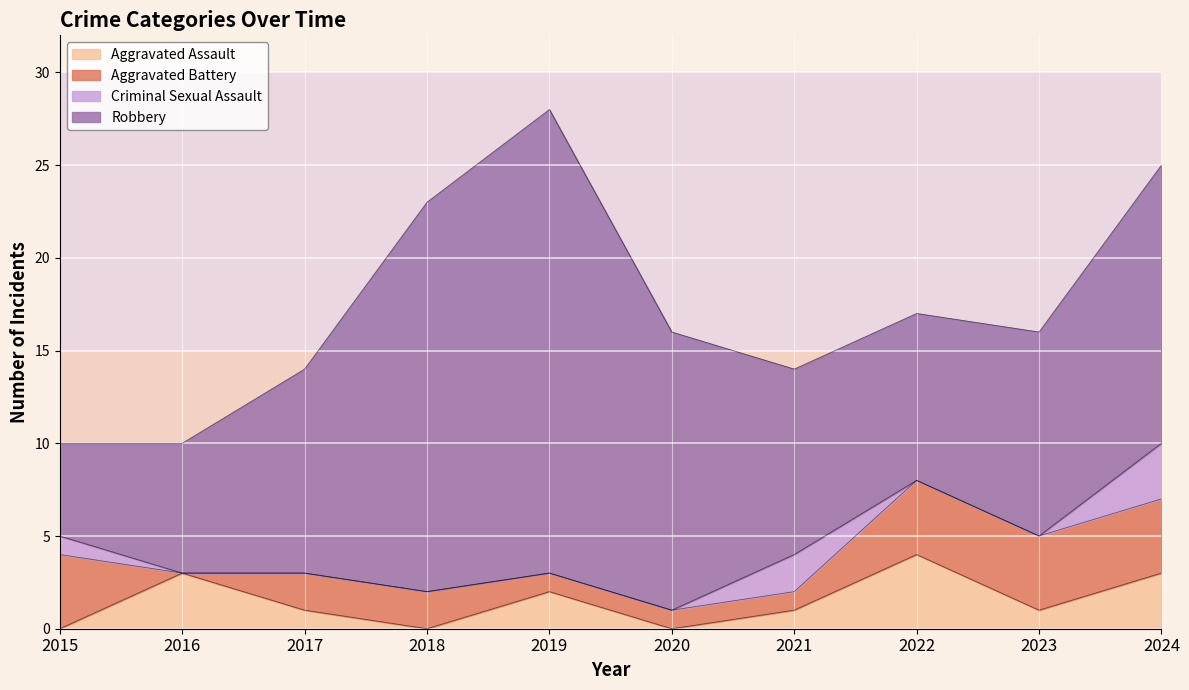

How many values in the Aggravated Assault series exceed 1?

4